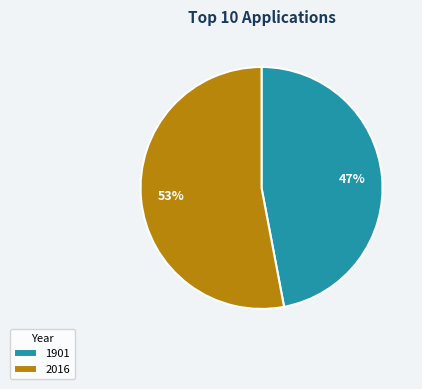

What is the ratio of the value at 2016 to the value at 1901?

1.1